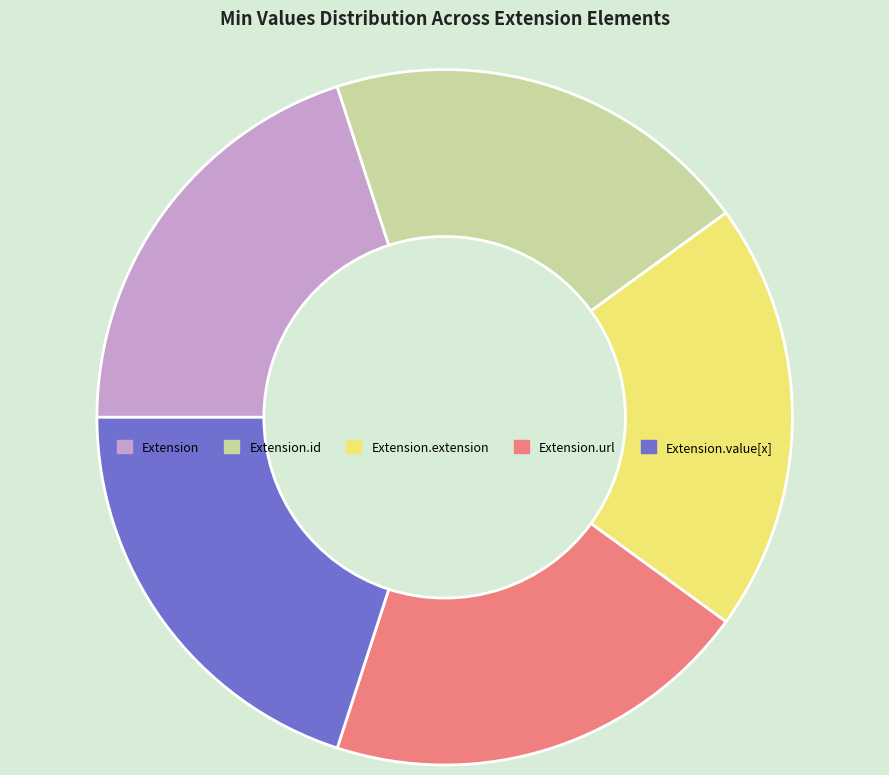

Do Extension.value[x] and Extension together represent more than half of the pie?

No